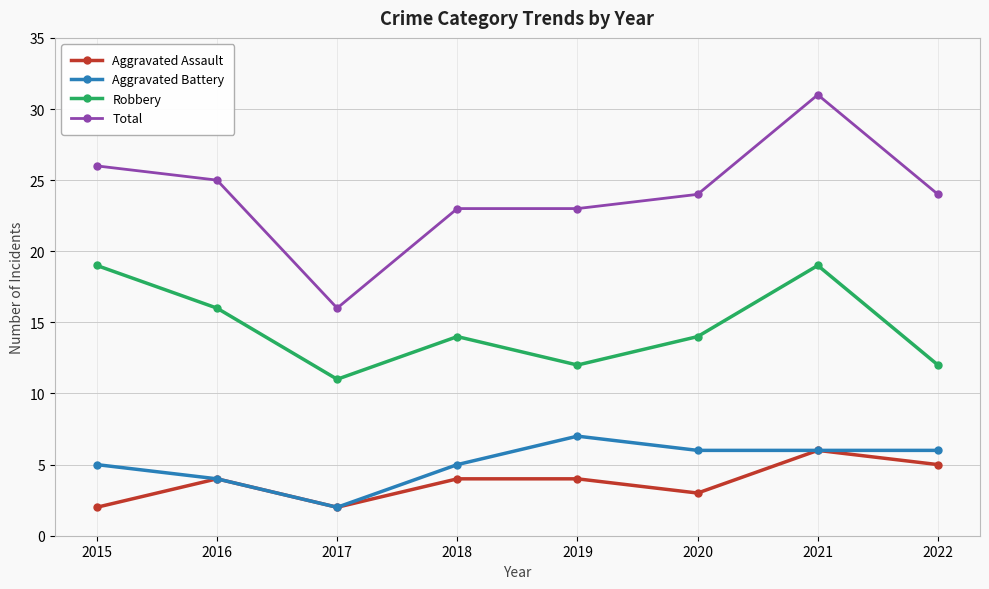

At which category is the sum across all series the highest?

2021